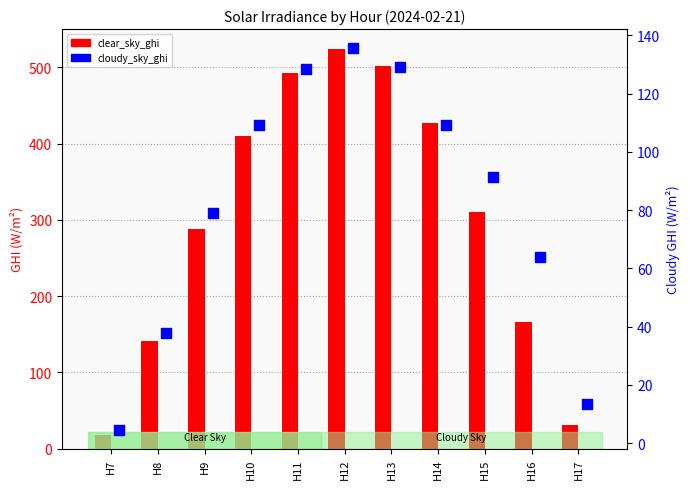

What are all the series names shown in the legend?

clear_sky_ghi, cloudy_sky_ghi